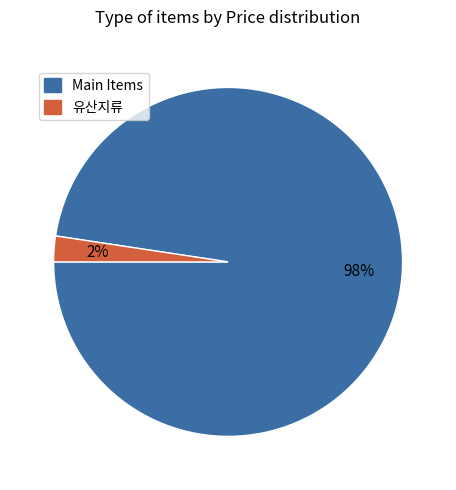

Does any single category account for the majority?

Yes